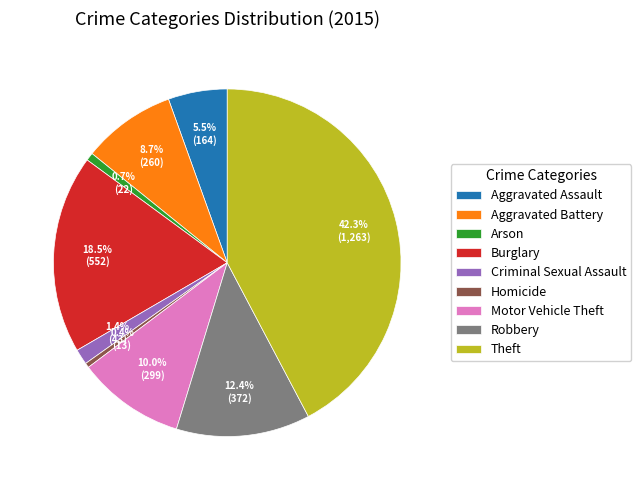

Count the number of slices in the pie.

9